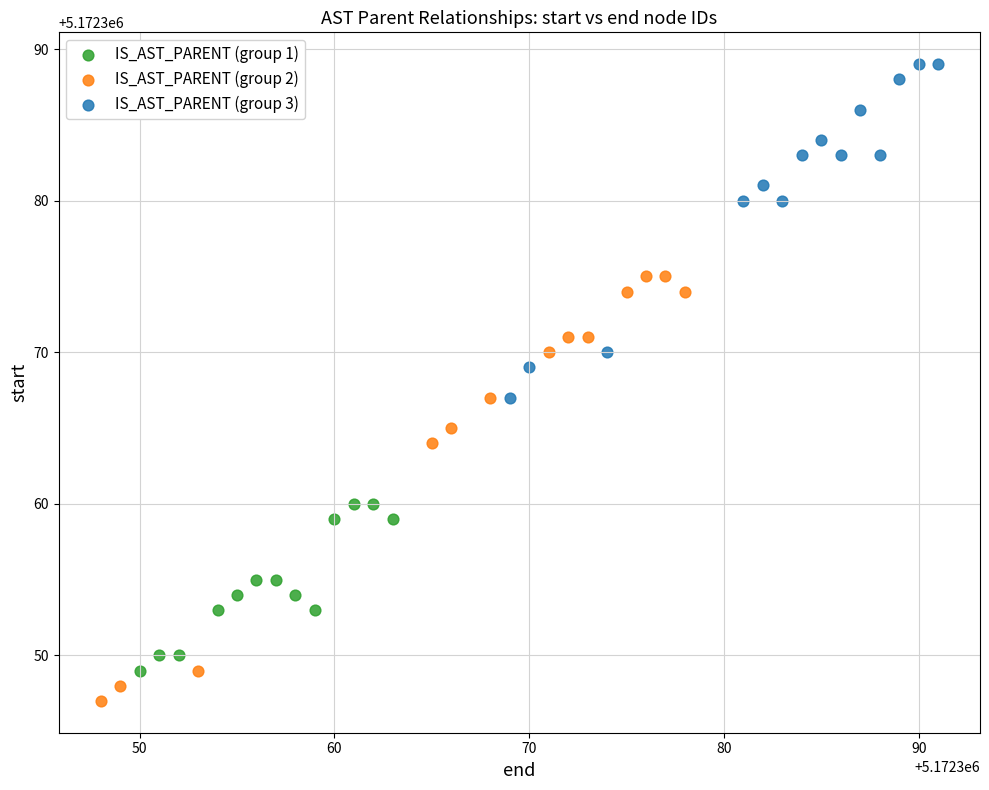

Which series has the widest spread of Y values?

IS_AST_PARENT (group 2)